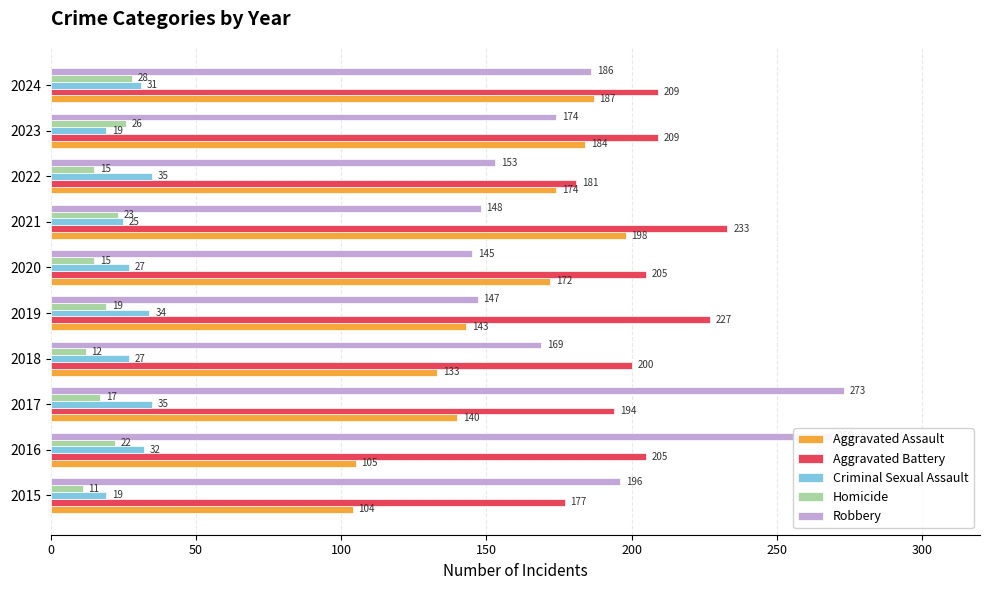

Rank the categories by Aggravated Assault value from lowest to highest.

2015, 2016, 2018, 2017, 2019, 2020, 2022, 2023, 2024, 2021